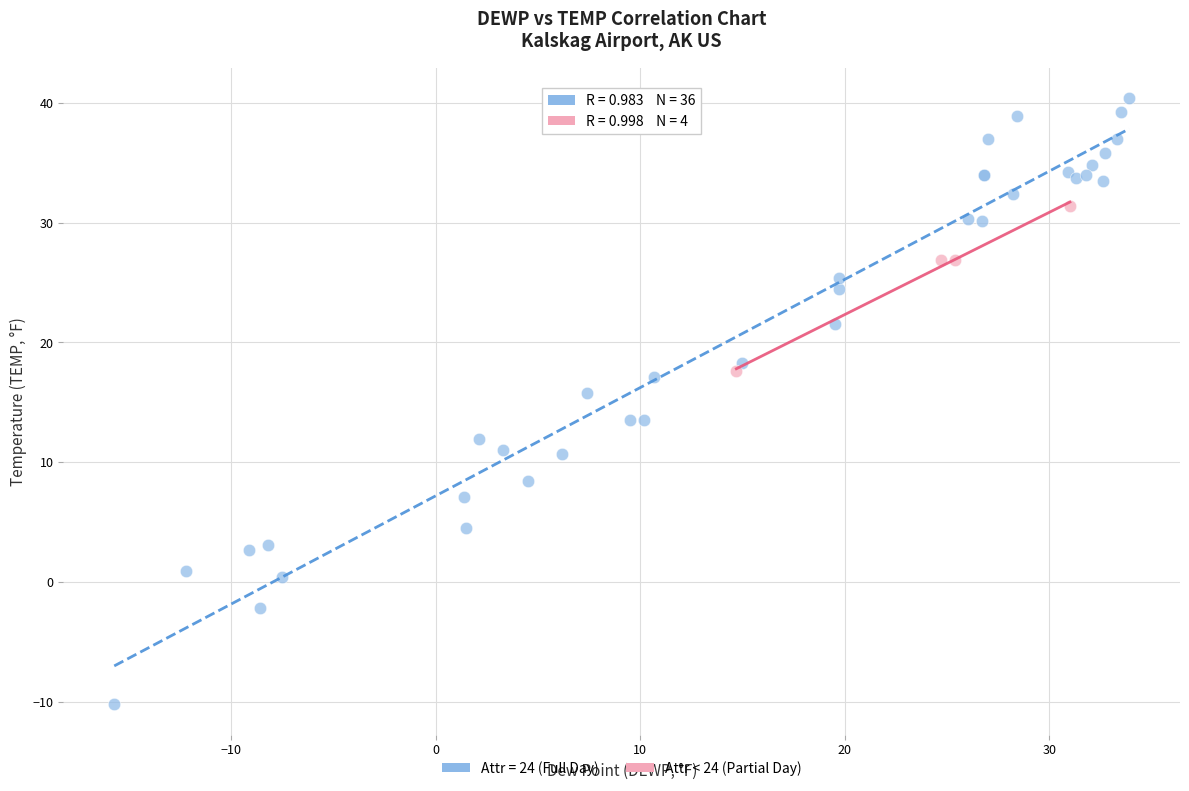

Which series reaches the maximum Y coordinate?

Attr = 24 (Full Day)